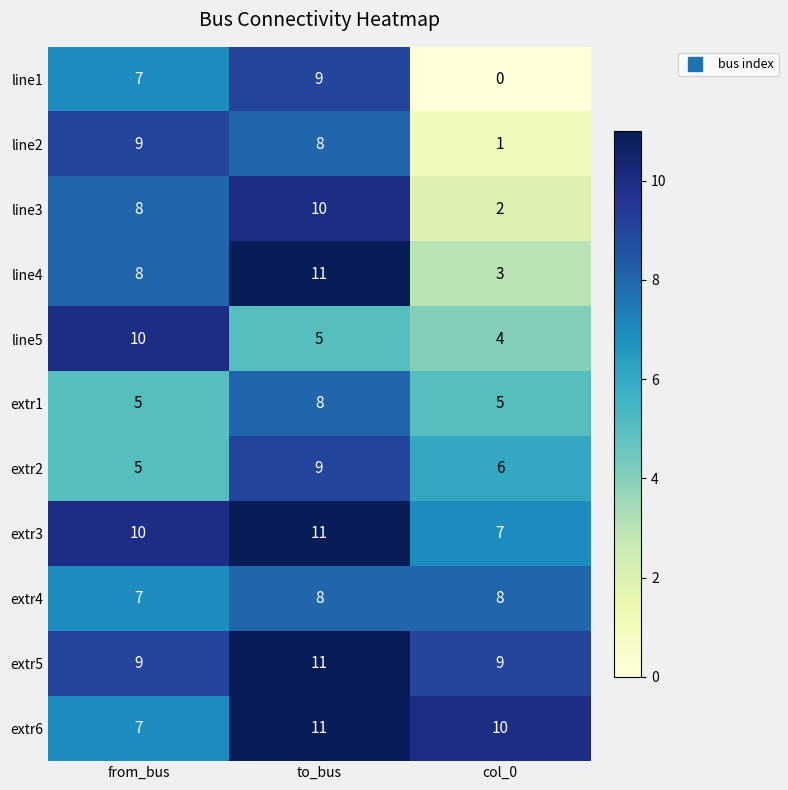

List the labels in order of line4 value, largest first.

to_bus, from_bus, col_0